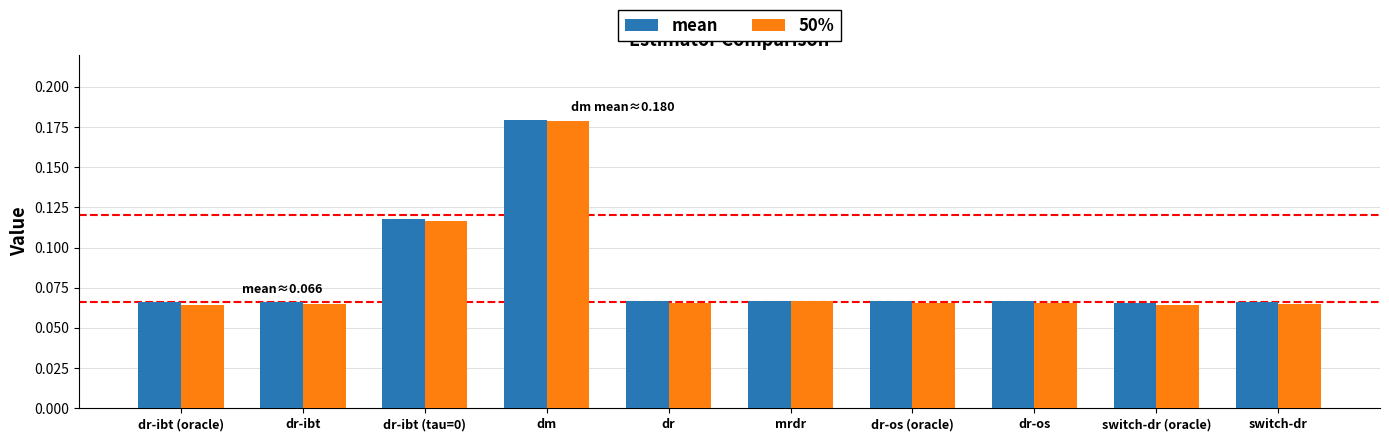

What is the label of the 5th bar from the right?

mrdr